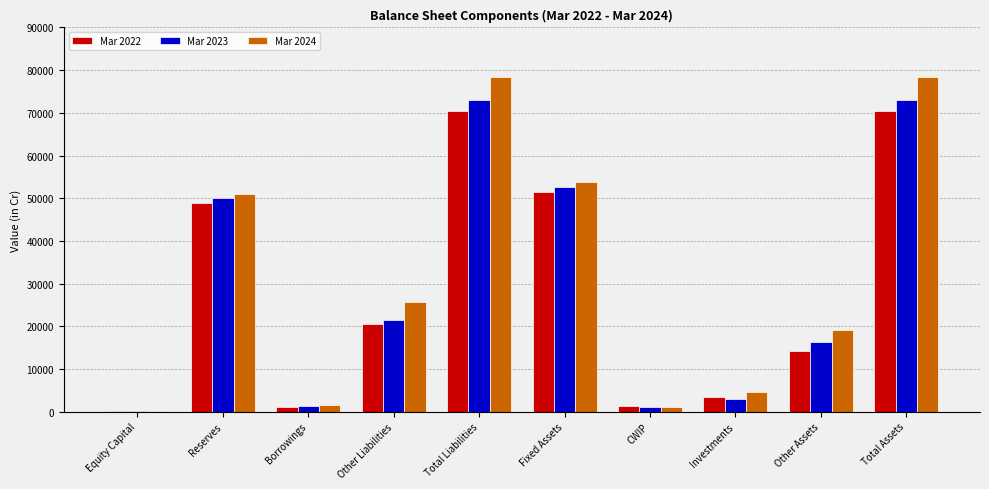

The value of Mar 2022 at Reserves is 48826. True or false?

True